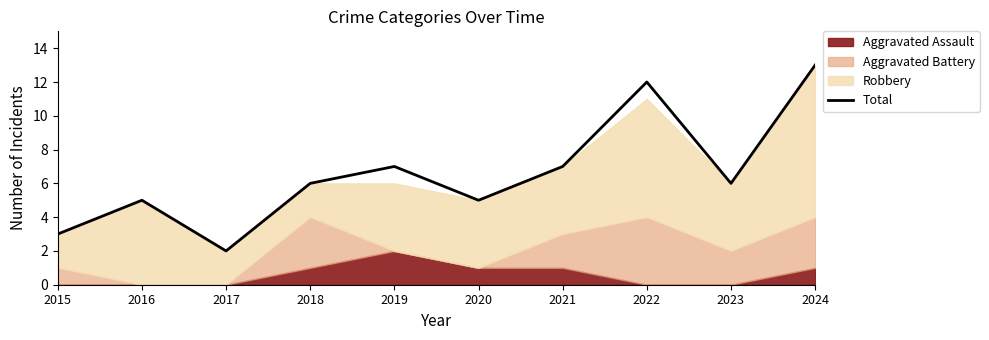

Reading right to left, what are all the values shown in this chart?

2024=13	2023=6	2022=12	2021=7	2020=5	2019=7	2018=6	2017=2	2016=5	2015=3